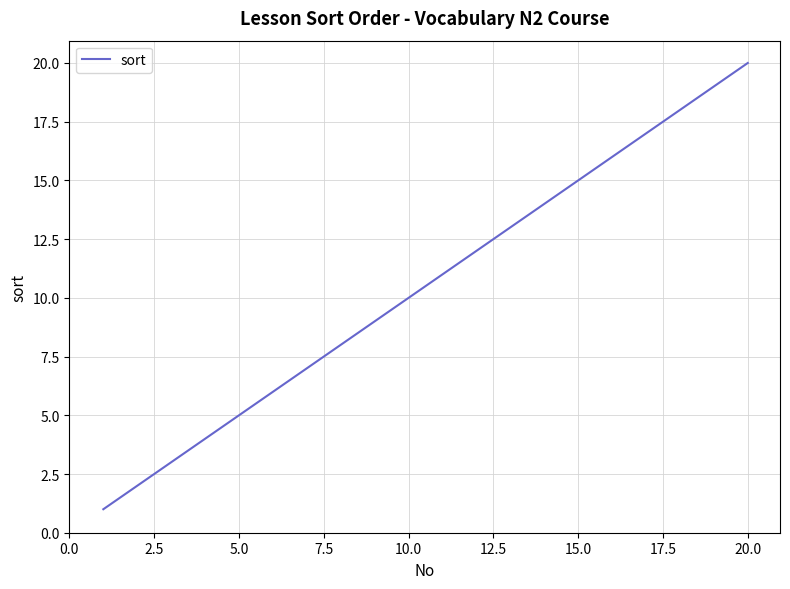

What is the difference between the maximum and minimum values?

19